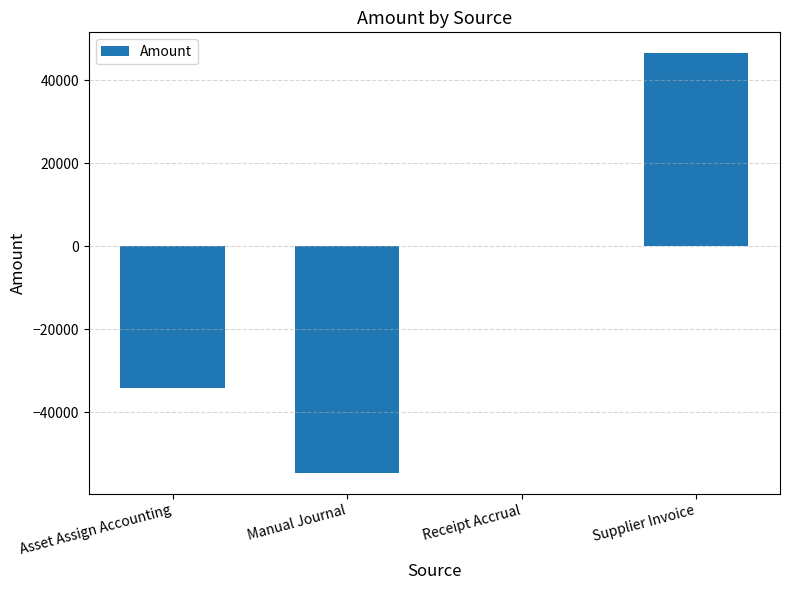

Where is the data nearest to the value -4036?

Receipt Accrual